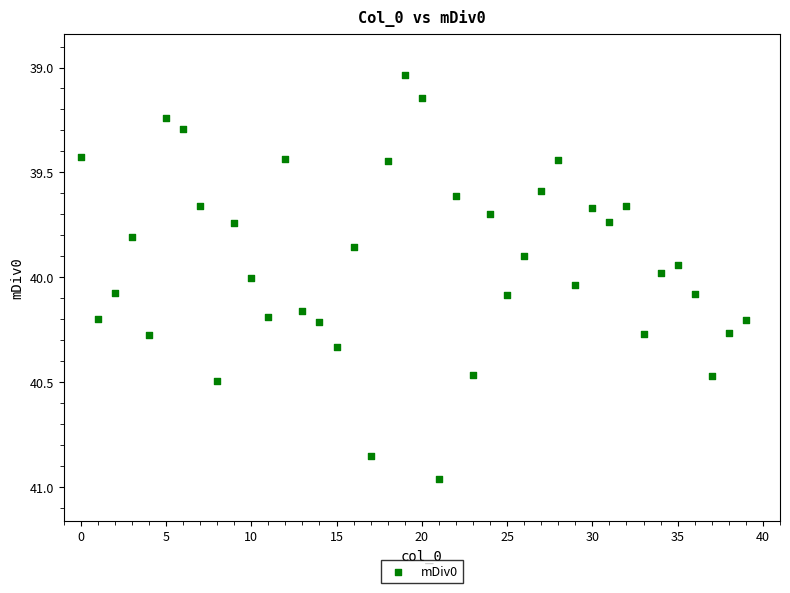

What is the range of Y values (max minus min)?

1.9